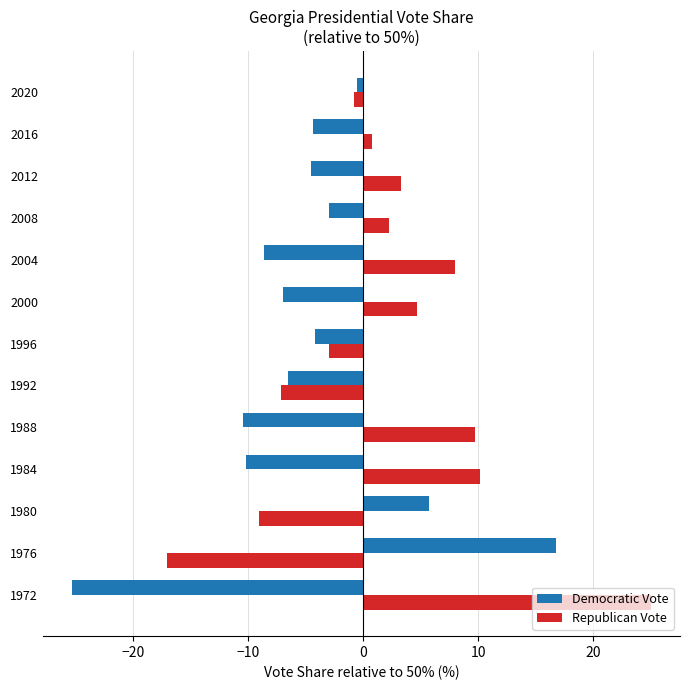

The value of Republican Vote at 1980 is -4.5. True or false?

False